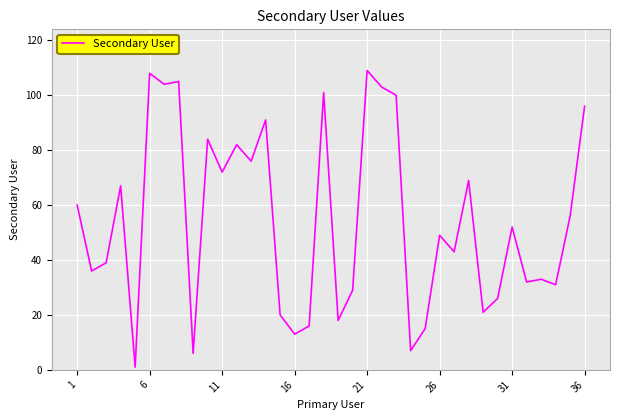

What is the difference between the maximum and minimum values?

108